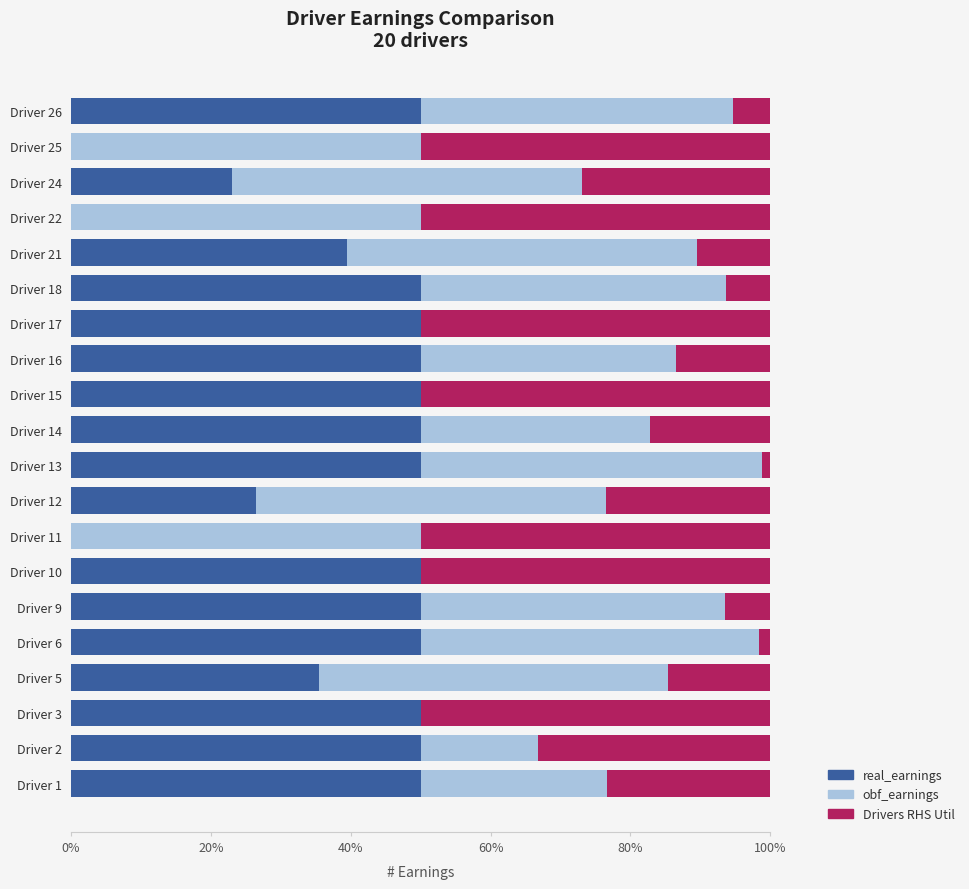

What is the sum of the real_earnings values at Driver 21 and Driver 16?

89.5